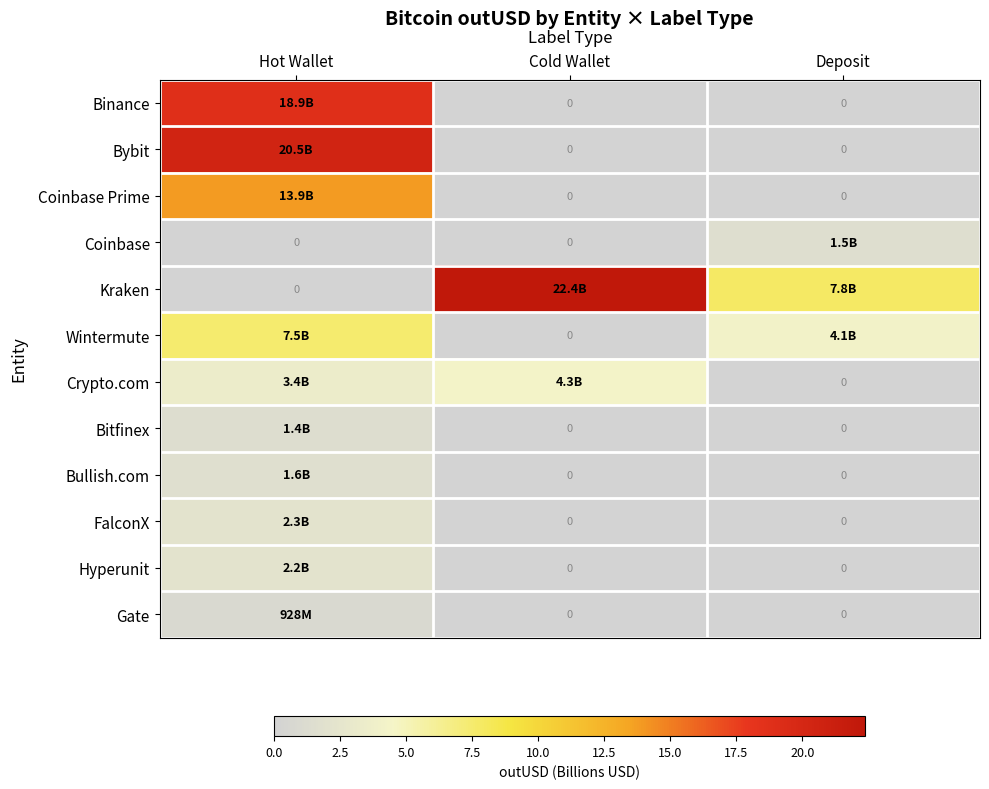

True or false: Bitfinex has a value of -0.4 at Deposit.

False